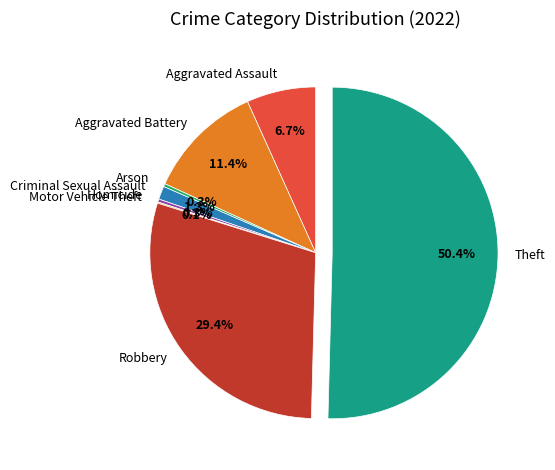

To the nearest percent, what is the difference between the largest and smallest slice percentages?

50%